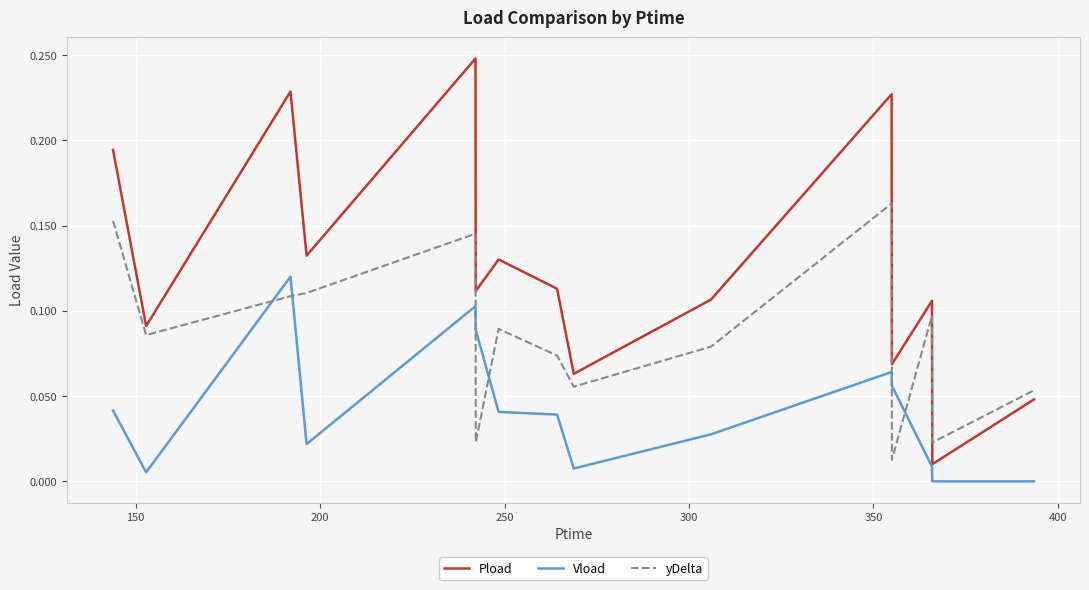

List the series in order of their overall mean, highest first.

Pload, yDelta, Vload